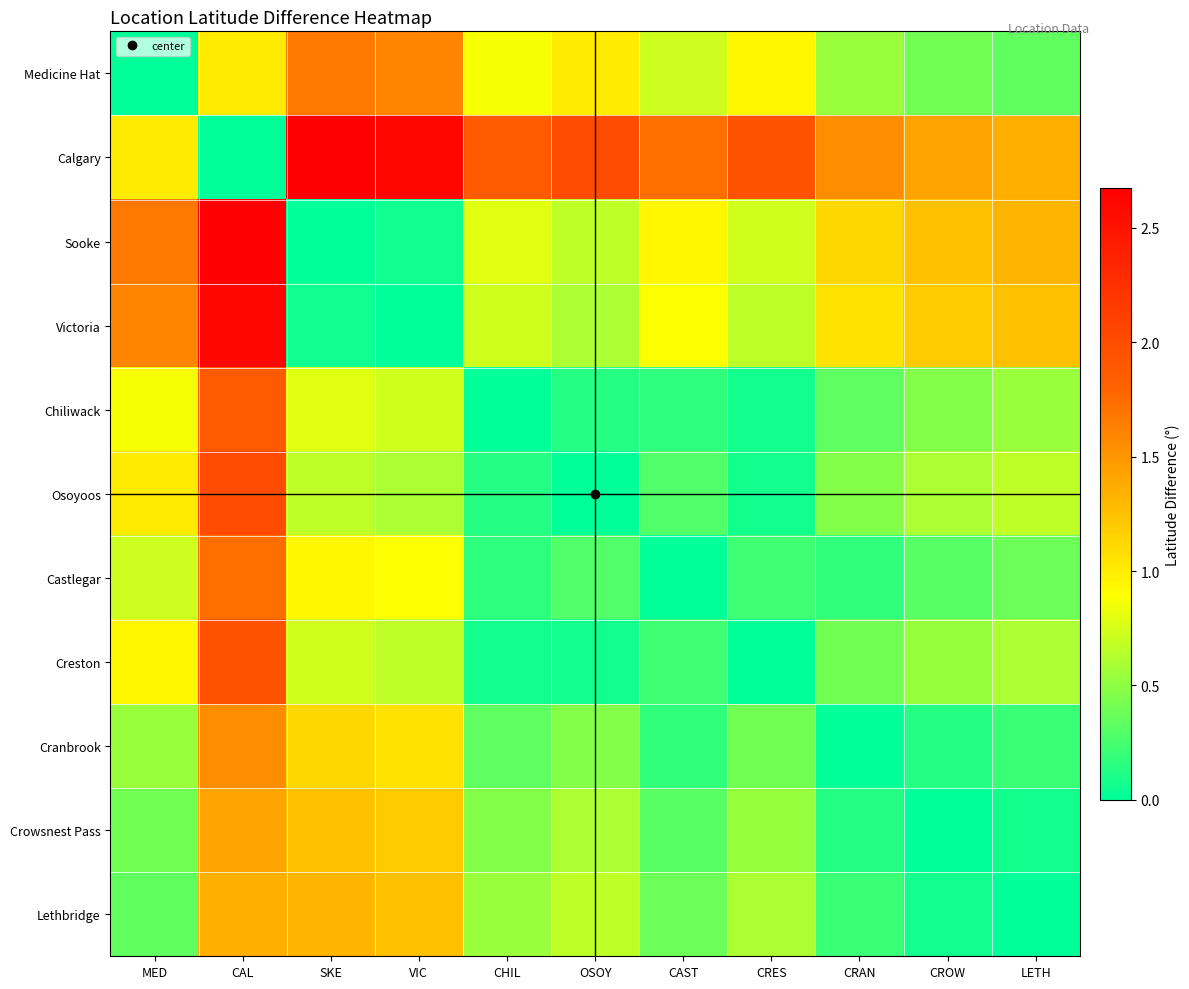

At CHIL, list the series in order from smallest to largest.

Chiliwack, Creston, Osoyoos, Castlegar, Cranbrook, Crowsnest Pass, Lethbridge, Victoria, Sooke, Medicine Hat, Calgary